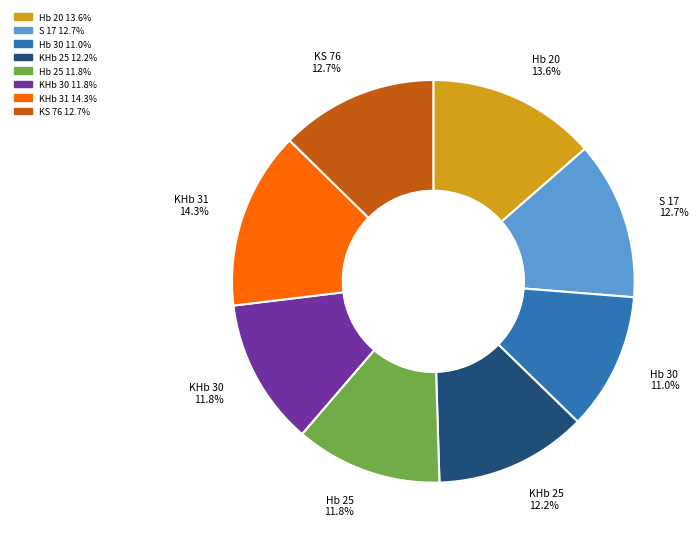

What is the largest slice in the pie chart?

KHb 31